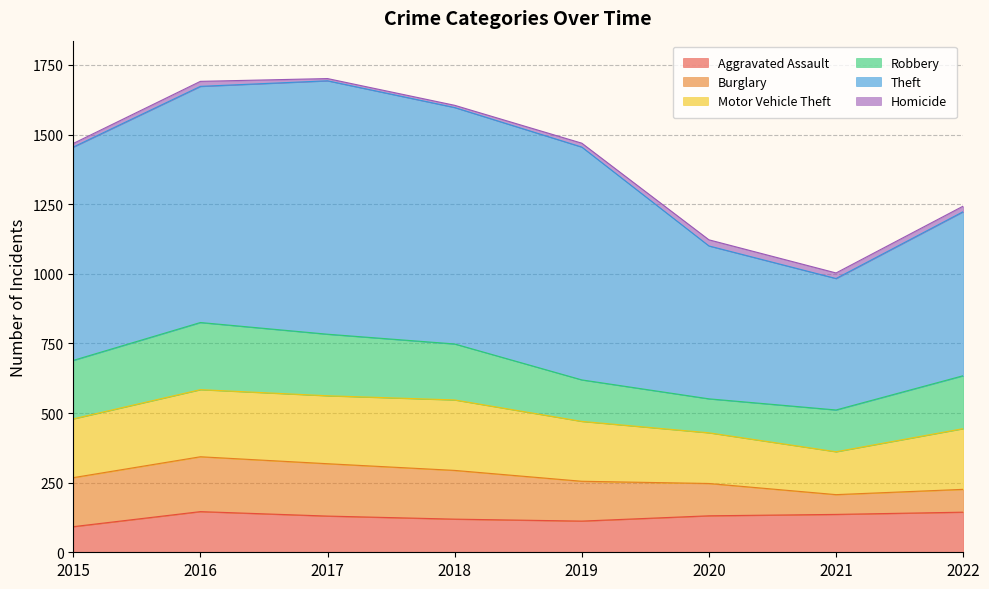

How many lines are shown in the chart?

6